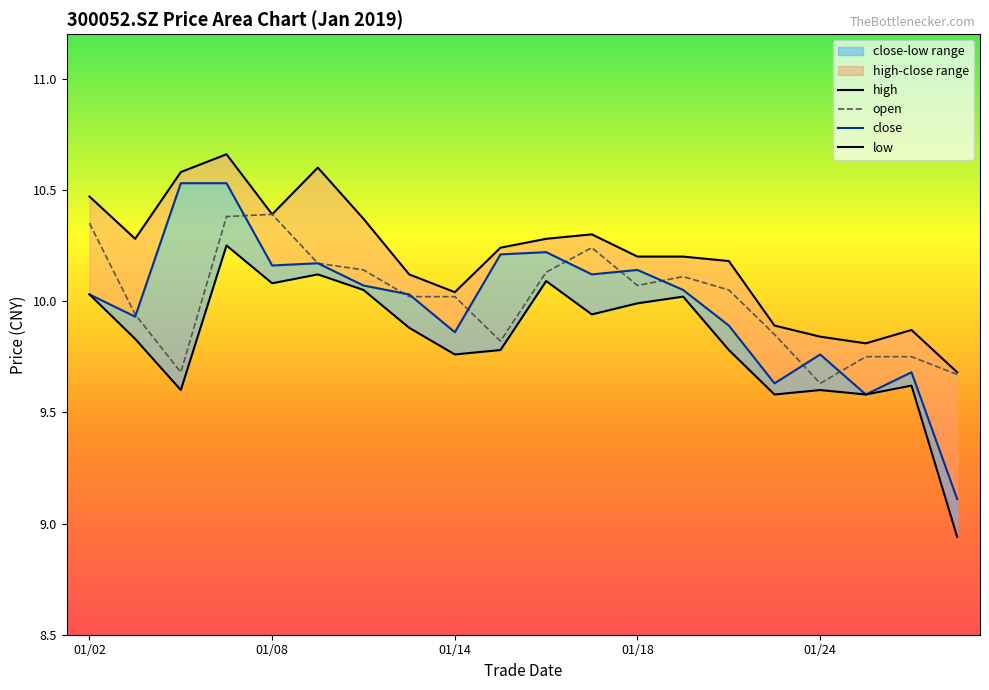

Reading right to left, extract all data points from this chart.

high: 9.7	9.9	9.8	9.8	9.9	10.2	10.2	10.2	10.3	10.3	10.2	10.0	10.1	10.4	10.6	10.4	10.7	10.6	10.3	10.5
open: 9.7	9.8	9.8	9.6	9.8	10.1	10.1	10.1	10.2	10.1	9.8	10.0	10.0	10.1	10.2	10.4	10.4	9.7	9.9	10.3
close: 9.1	9.7	9.6	9.8	9.6	9.9	10.1	10.1	10.1	10.2	10.2	9.9	10.0	10.1	10.2	10.2	10.5	10.5	9.9	10.0
low: 8.9	9.6	9.6	9.6	9.6	9.8	10.0	10.0	9.9	10.1	9.8	9.8	9.9	10.1	10.1	10.1	10.2	9.6	9.8	10.0